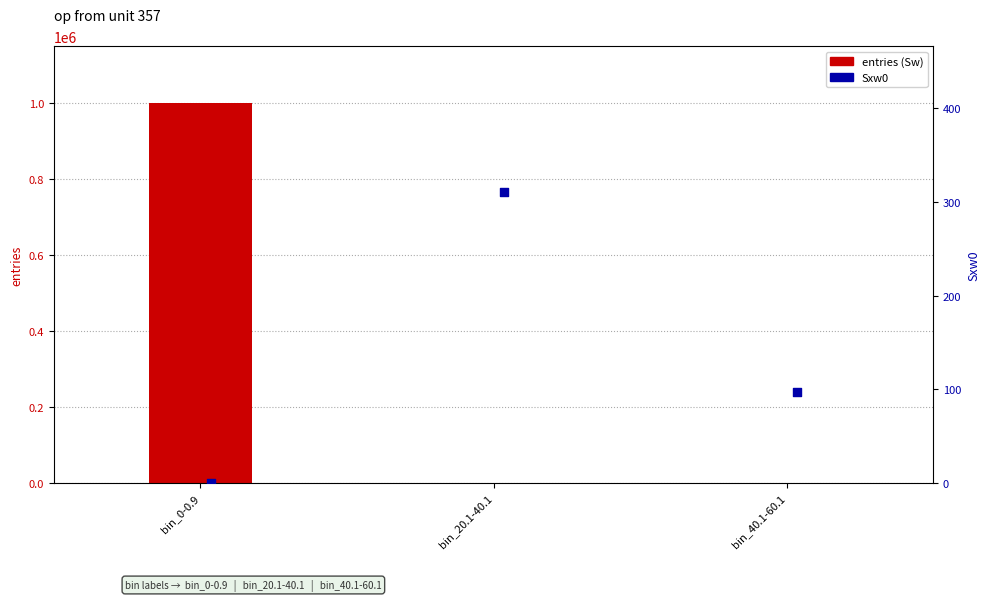

At which category is the sum across all series the highest?

bin_0-0.9